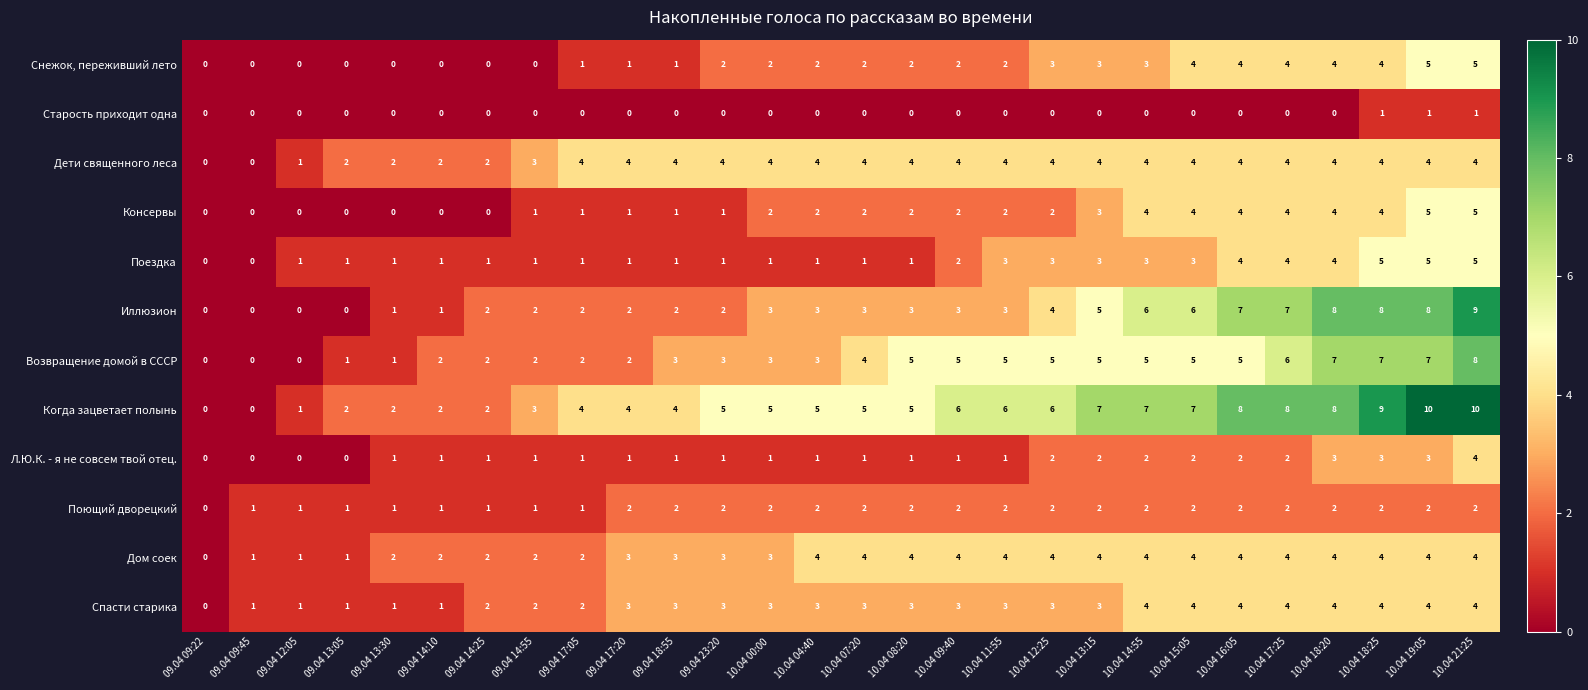

How many Дом соек values are between 2 and 4?

24